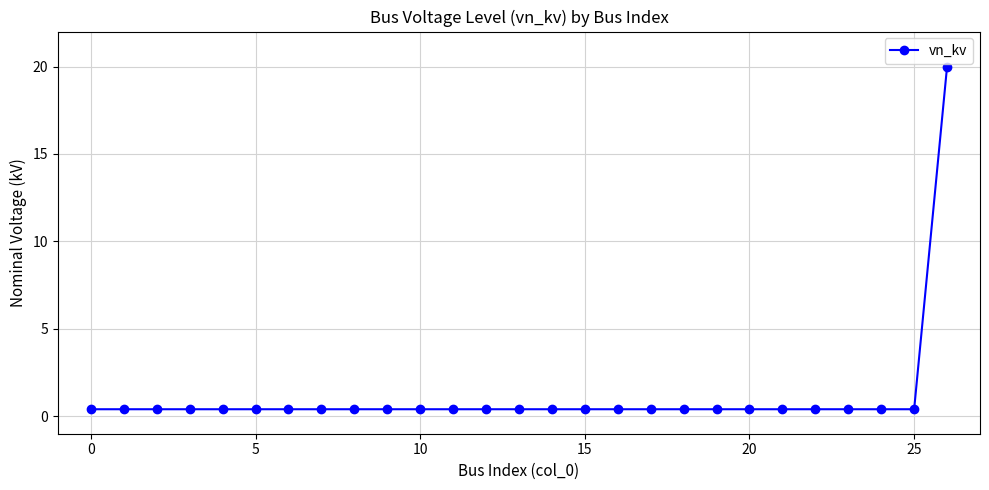

What is the difference between the maximum and minimum values?

19.6